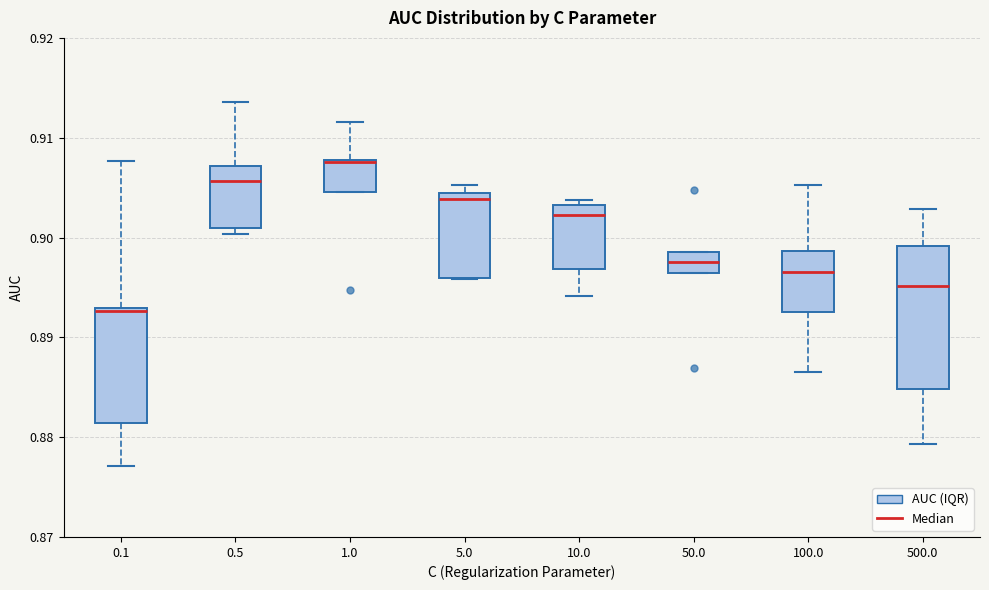

Reading left to right, transcribe this box plot: for each box, give where its median line is, the range the box spans, and where its two whiskers end, as read against the y-axis. The values are not printed on the chart, so give them approximately, as read against the axis.

0.1: median 0.893 (just below the box's upper edge), box 0.881 to 0.893, whiskers 0.877 to 0.908
0.5: median 0.906, box 0.901 to 0.907, whiskers 0.900 to 0.914
1.0: median 0.908, box 0.905 to 0.908, whiskers 0.905 to 0.912
5.0: median 0.904 (just below the box's upper edge), box 0.896 to 0.904, whiskers 0.896 to 0.905
10.0: median 0.902, box 0.897 to 0.903, whiskers 0.894 to 0.904
50.0: median 0.898, box 0.896 to 0.899, whiskers 0.896 to 0.899
100.0: median 0.897, box 0.893 to 0.899, whiskers 0.887 to 0.905
500.0: median 0.895, box 0.885 to 0.899, whiskers 0.879 to 0.903